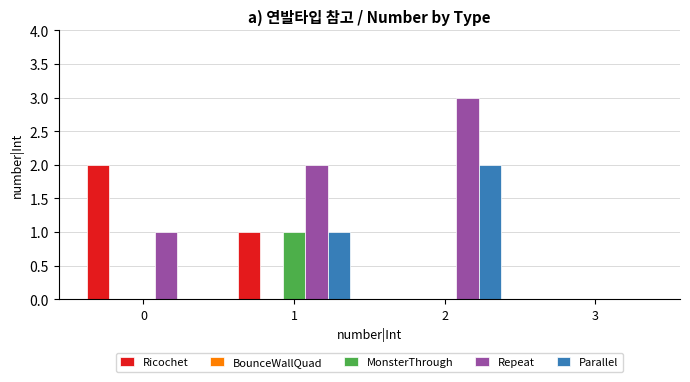

The value of Repeat at 1 is 2. True or false?

True